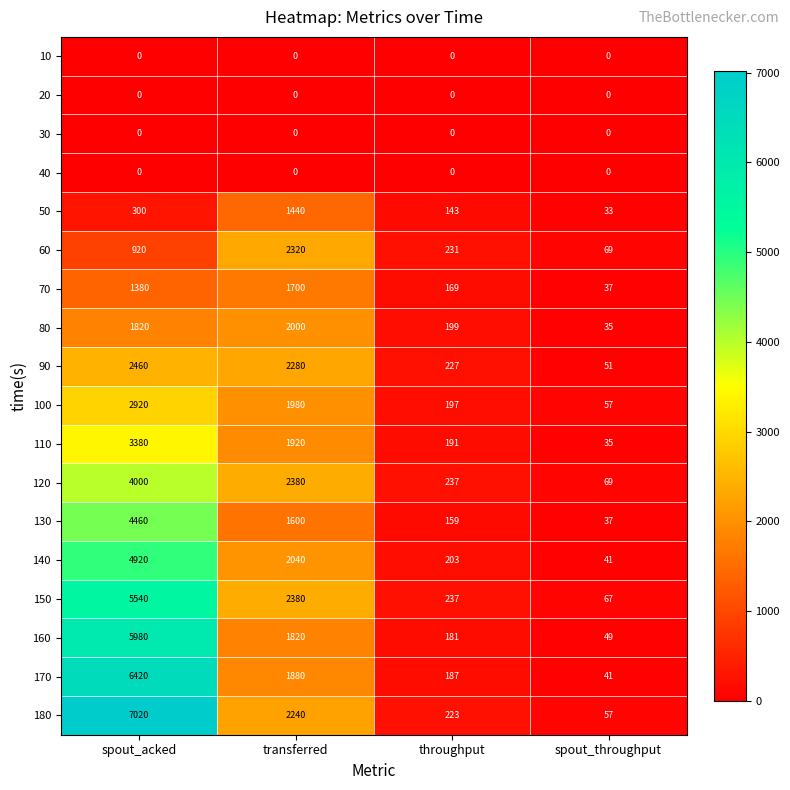

What is the greatest value displayed?

7020